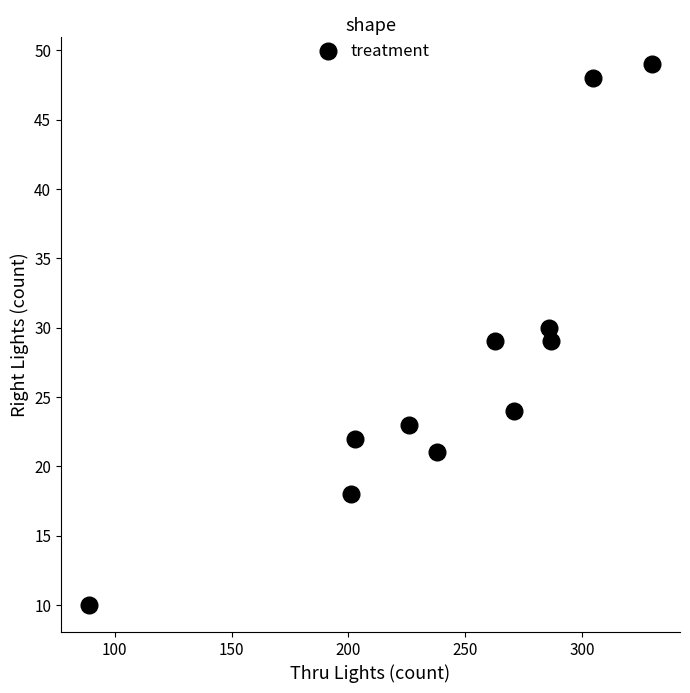

What is the average Y value?

28